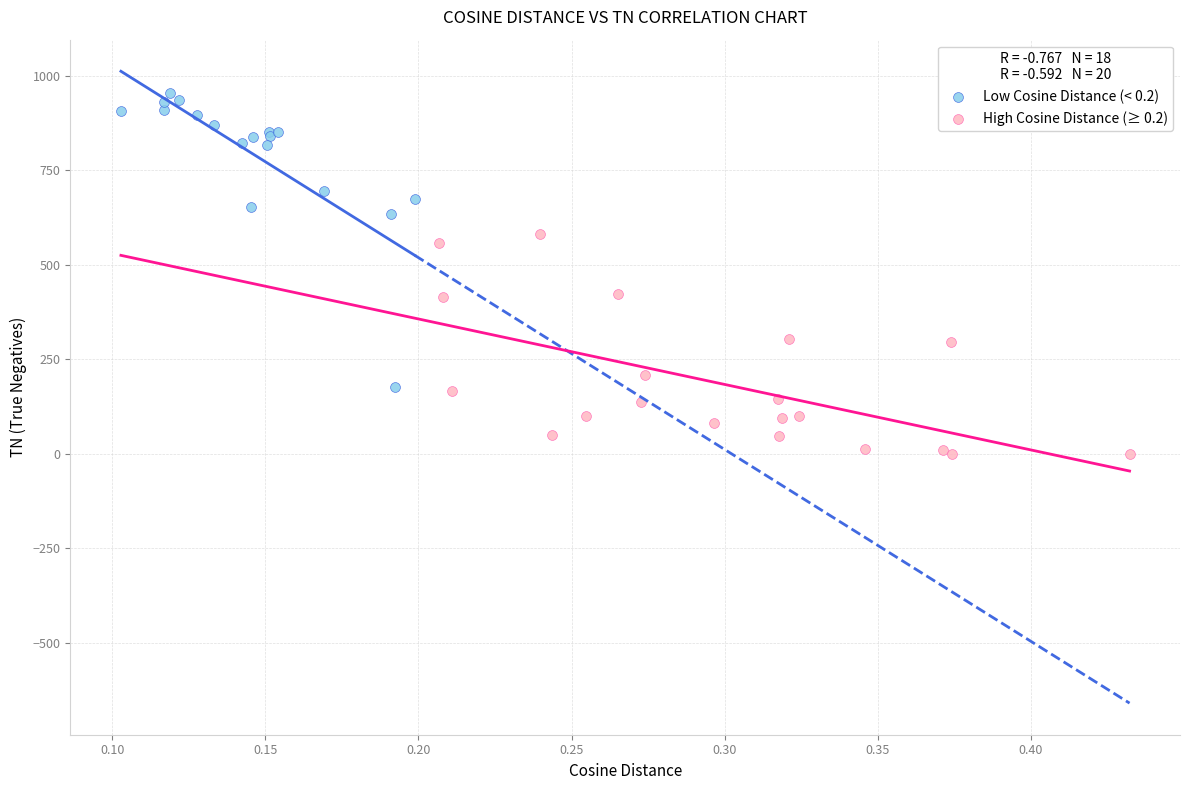

What are all the series names shown in the legend?

Low Cosine Distance (< 0.2), High Cosine Distance (≥ 0.2)